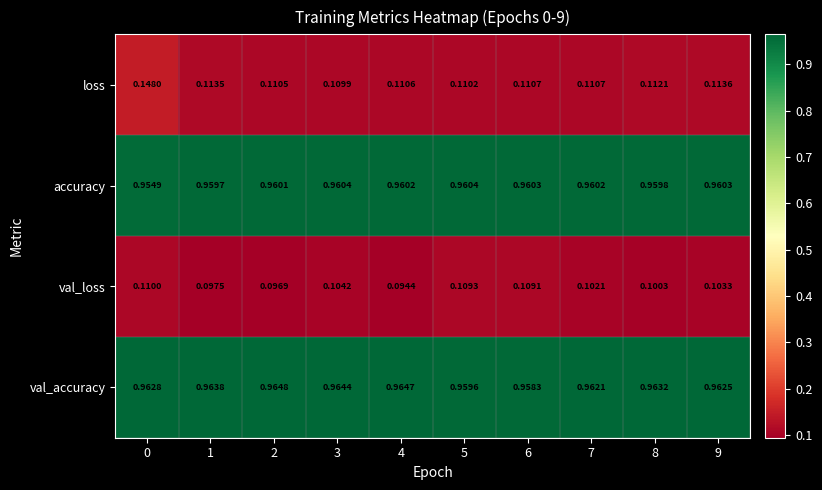

At which category does the chart reach its minimum across all series?

4